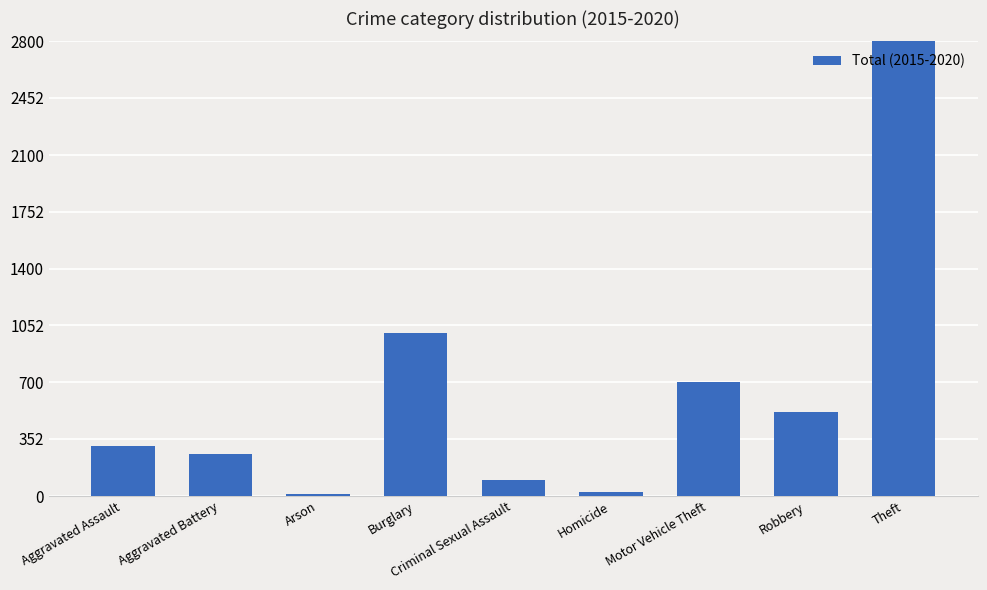

Reading left to right, transcribe all the data shown in this chart.

311	262	15	1006	97	22	703	519	3706